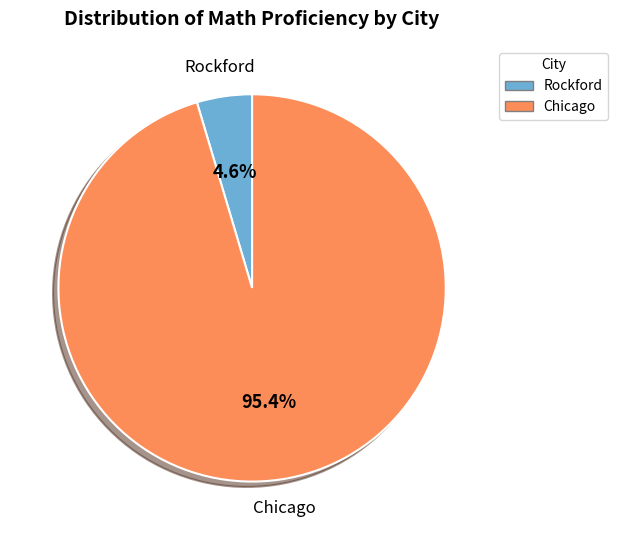

To the nearest percent, what is the average slice percentage?

50%